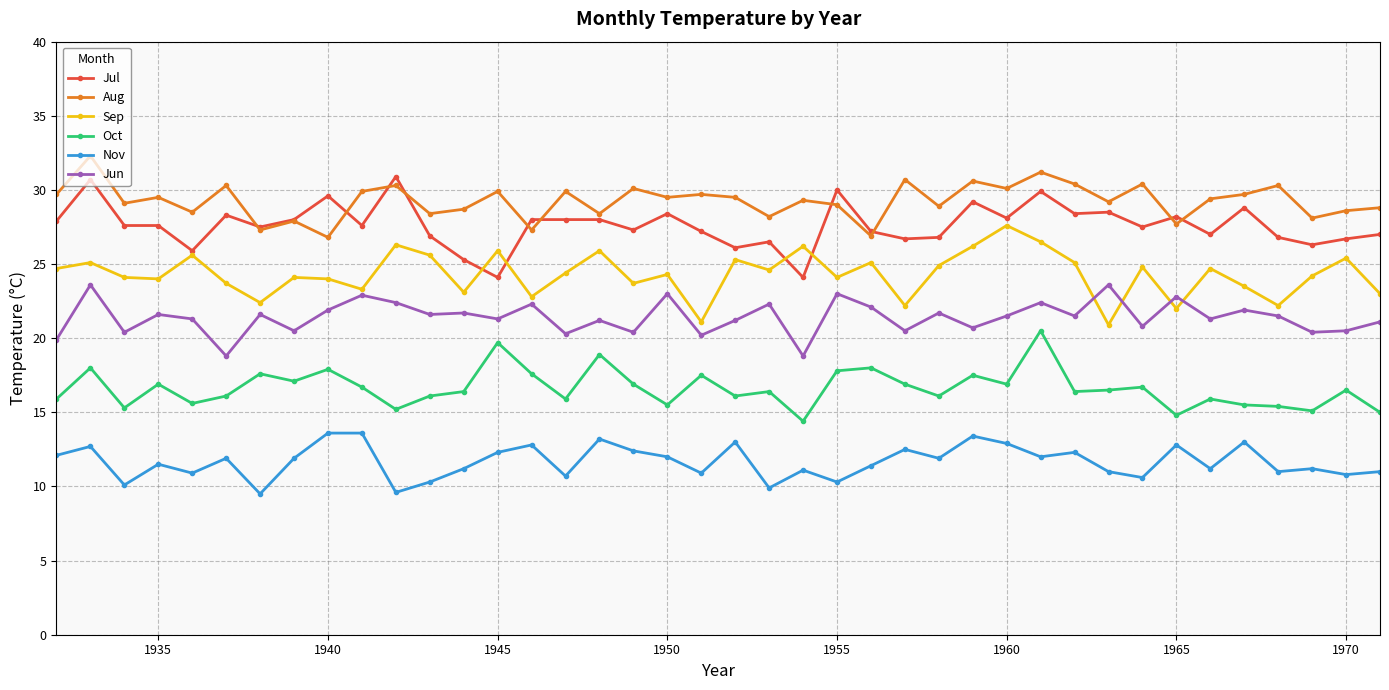

True or false: Jul has more than 2 interior local peaks.

True